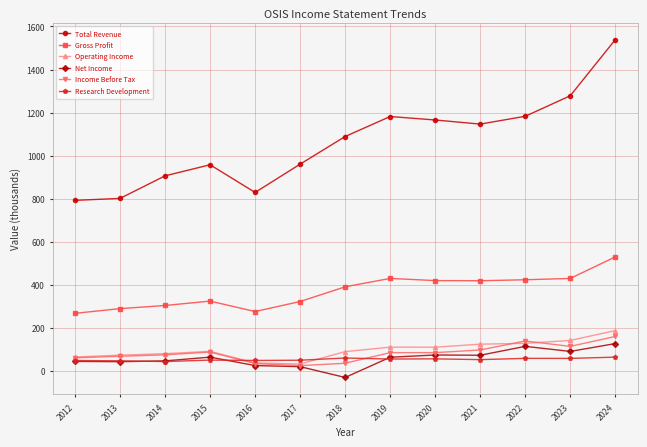

List the series in order of their peak value, highest first.

Total Revenue, Gross Profit, Operating Income, Income Before Tax, Net Income, Research Development